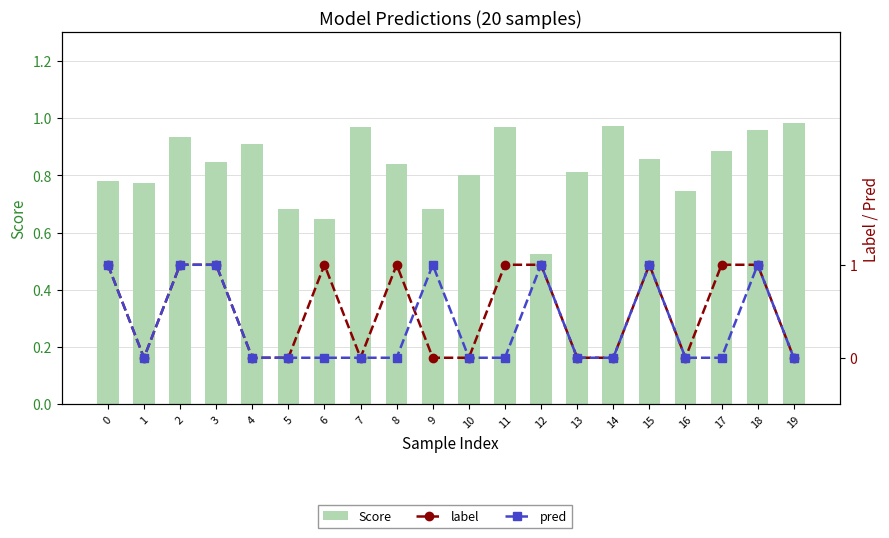

What is the maximum value for Score?

1.0